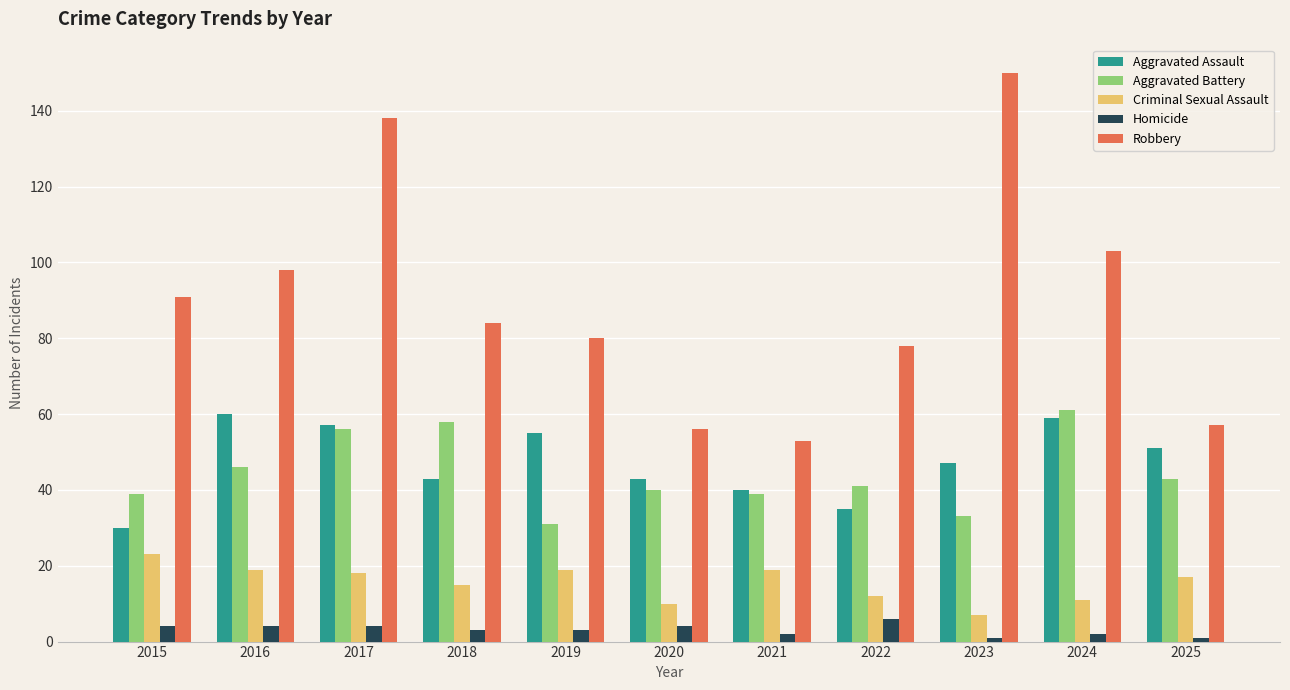

Reading right to left, what are all the values shown in this chart?

Aggravated Assault: 51	59	47	35	40	43	55	43	57	60	30
Aggravated Battery: 43	61	33	41	39	40	31	58	56	46	39
Criminal Sexual Assault: 17	11	7	12	19	10	19	15	18	19	23
Homicide: 1	2	1	6	2	4	3	3	4	4	4
Robbery: 57	103	150	78	53	56	80	84	138	98	91